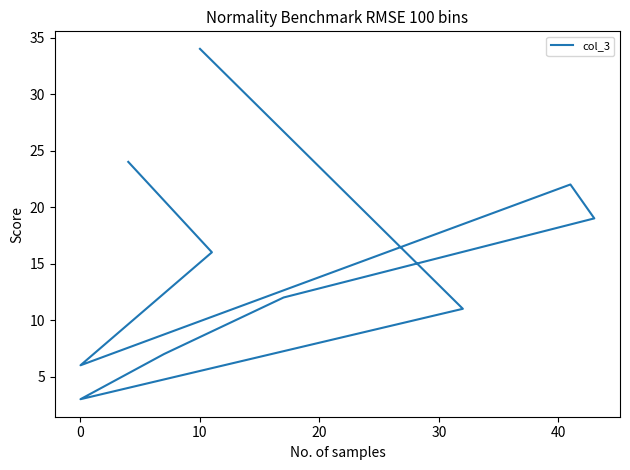

How many lines are shown in the chart?

1